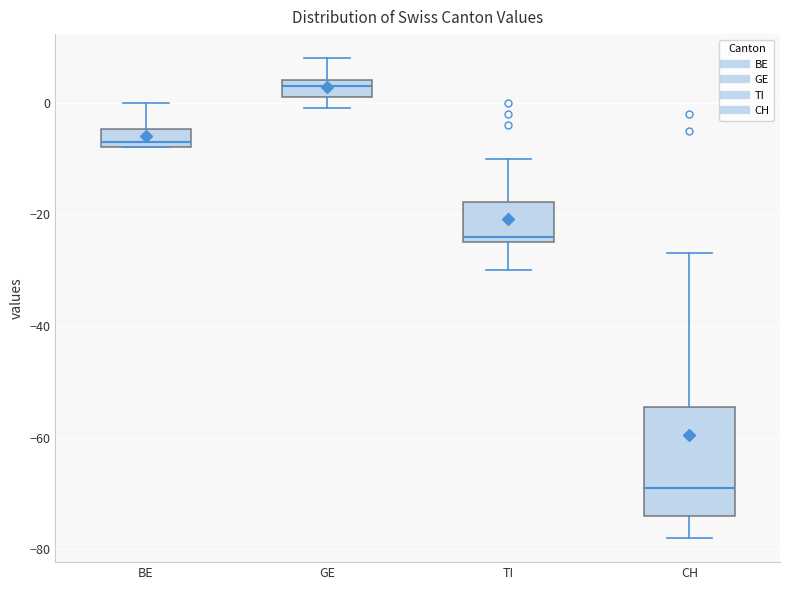

Which box has the highest median line?

GE